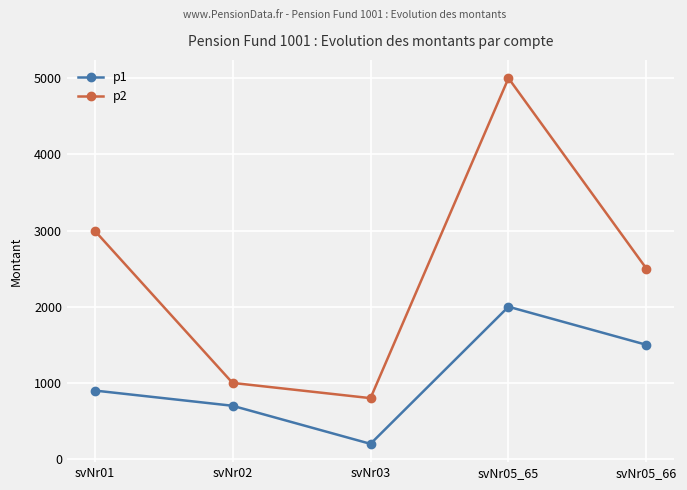

How many data points does each series have?

5